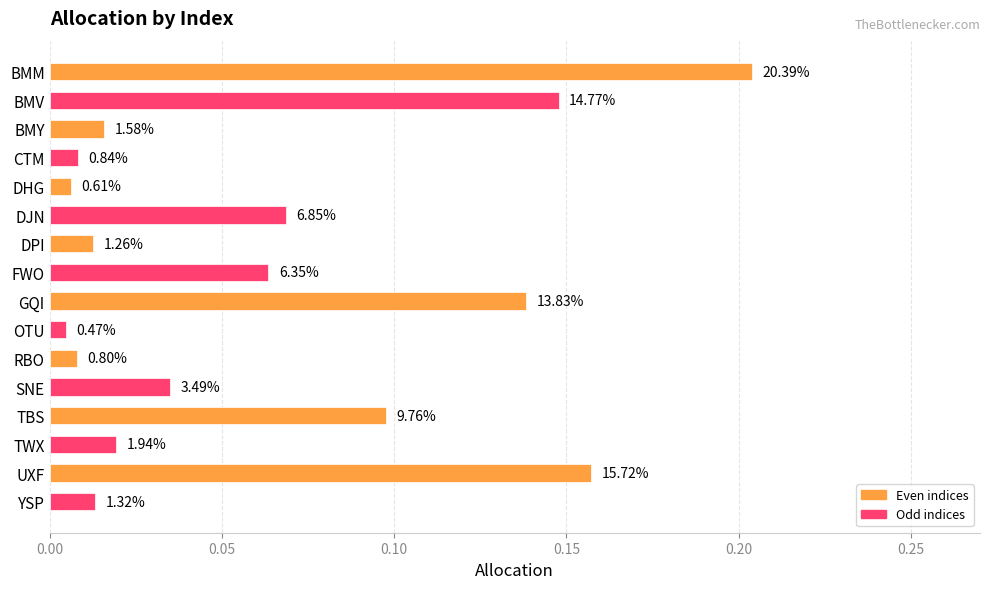

How many bars are there in total?

16